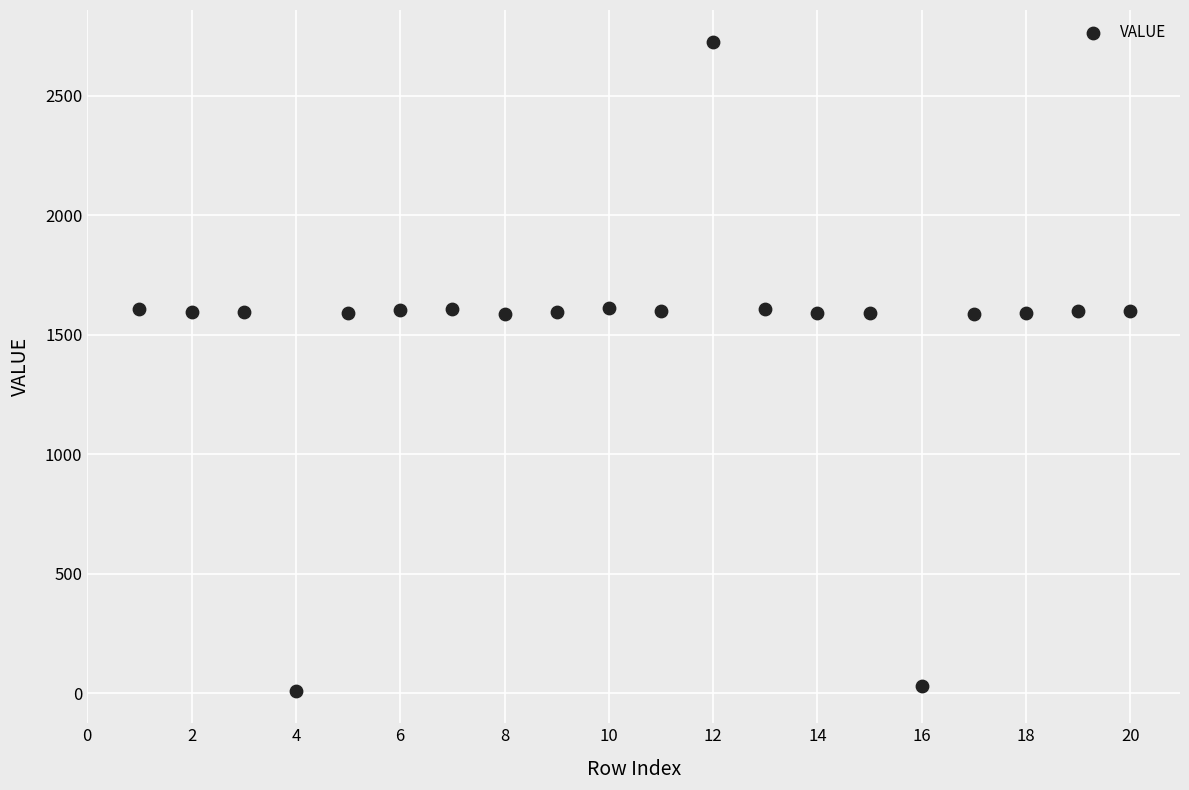

What is the range of Y values (max minus min)?

2713